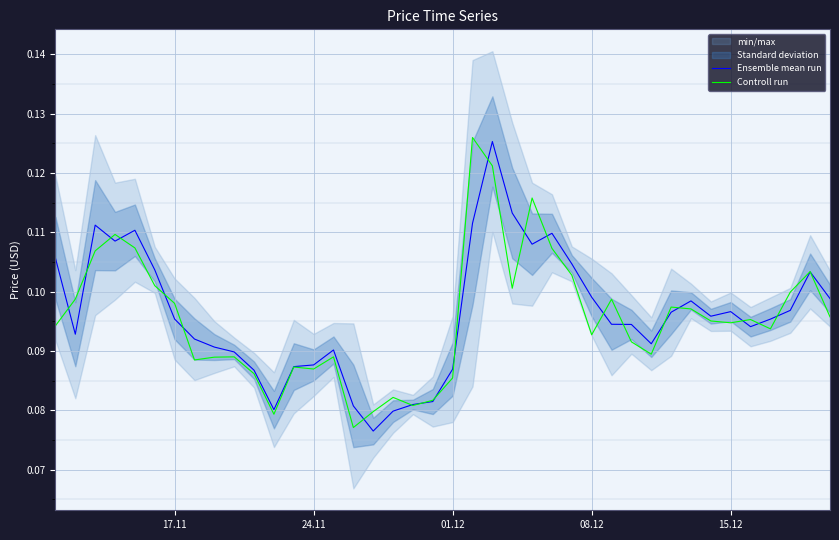

True or false: Controll run has more than 2 interior local peaks.

True